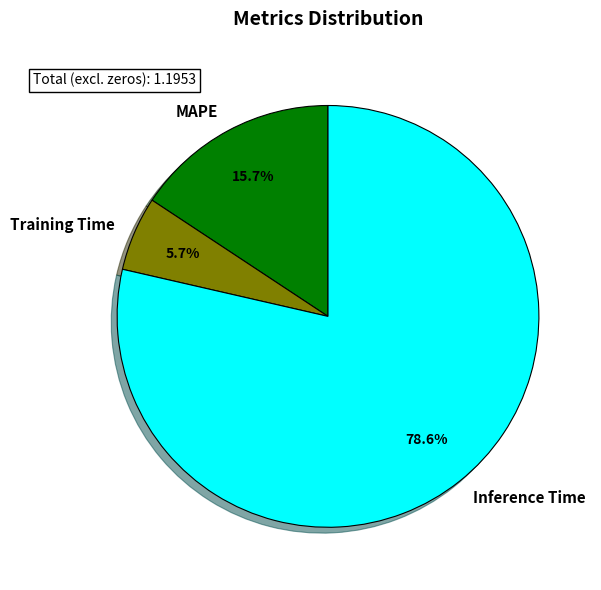

What is the majority slice?

Inference Time